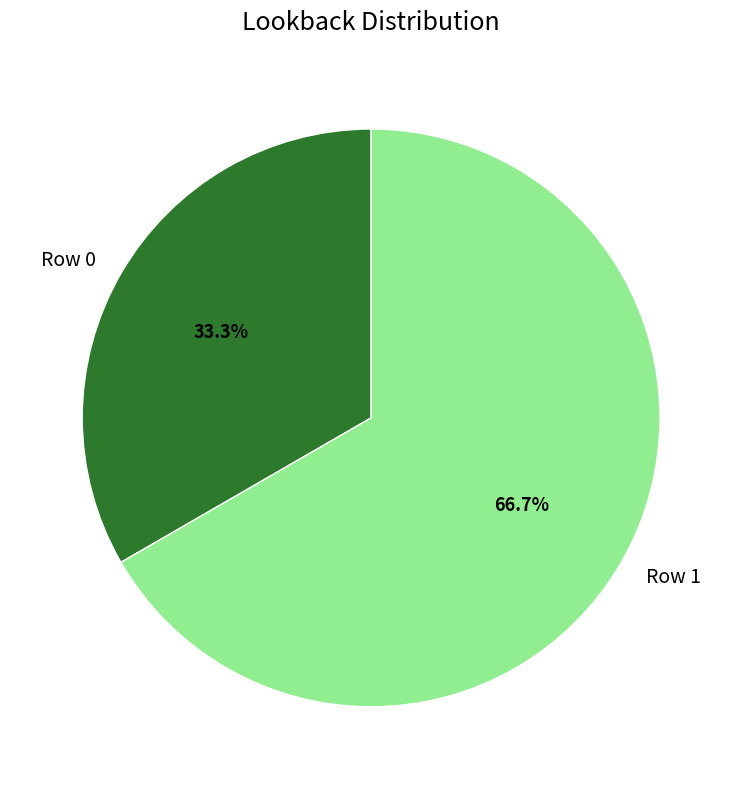

Count the number of slices in the pie.

2